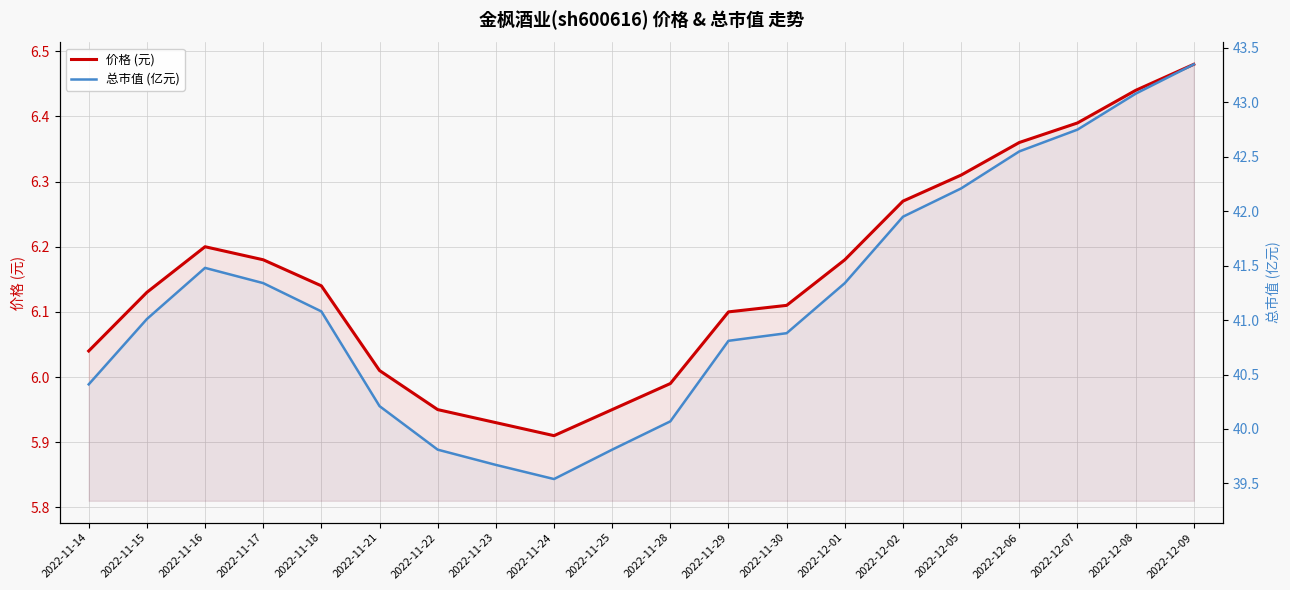

True or false: 总市值 (亿元) has more than 1 points higher than both neighbors.

False